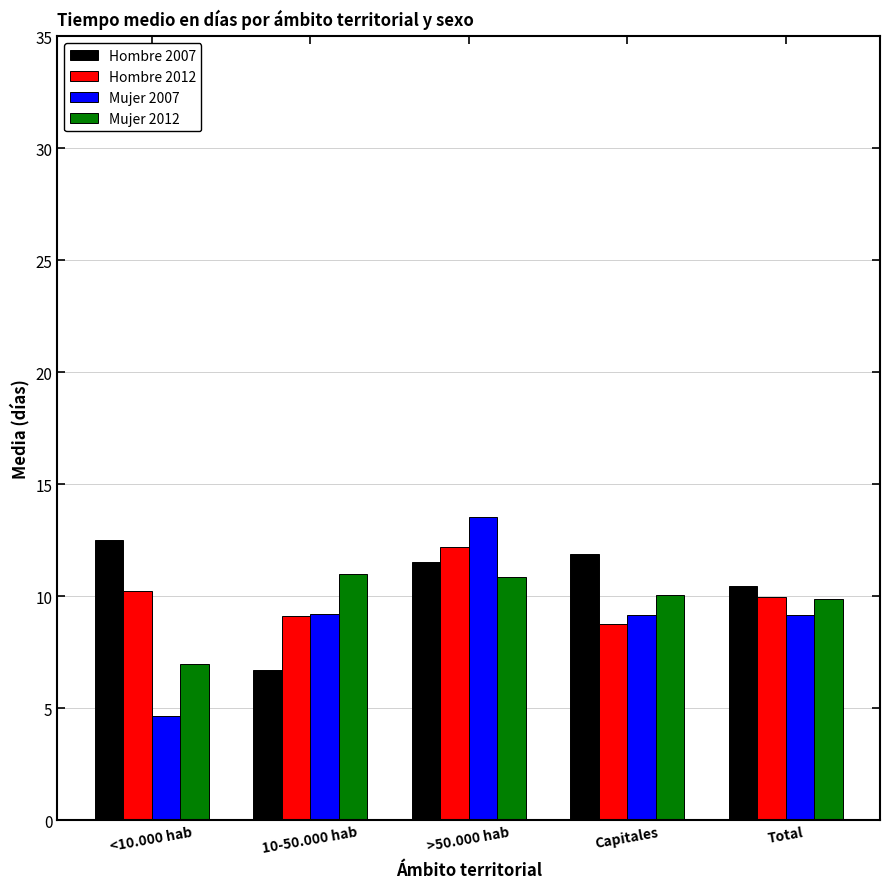

What value does the Hombre 2012 series have at 10-50.000 hab?

9.1